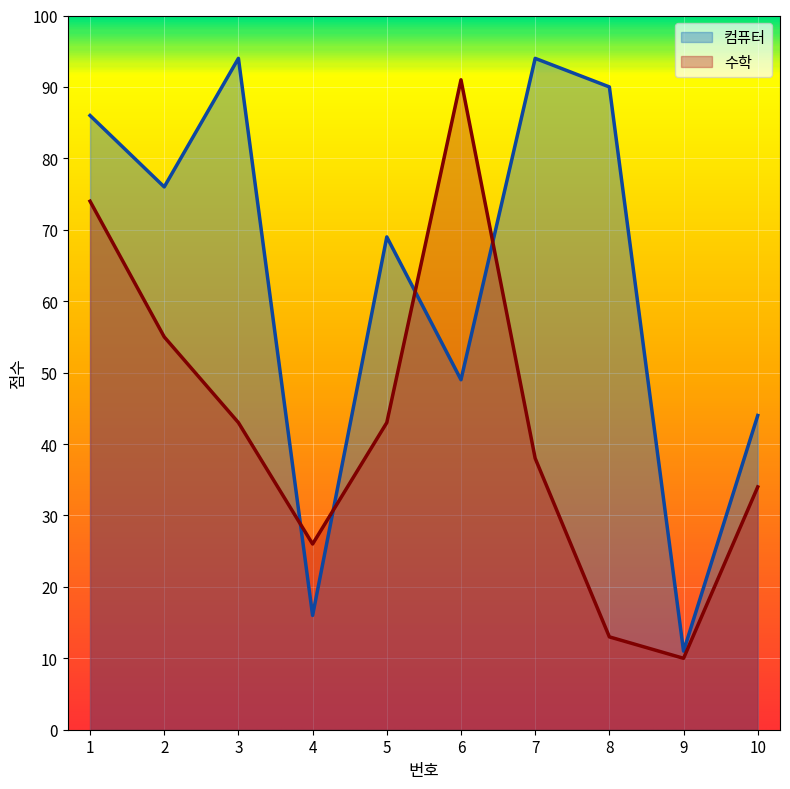

At which category does the chart reach its peak across all series?

3